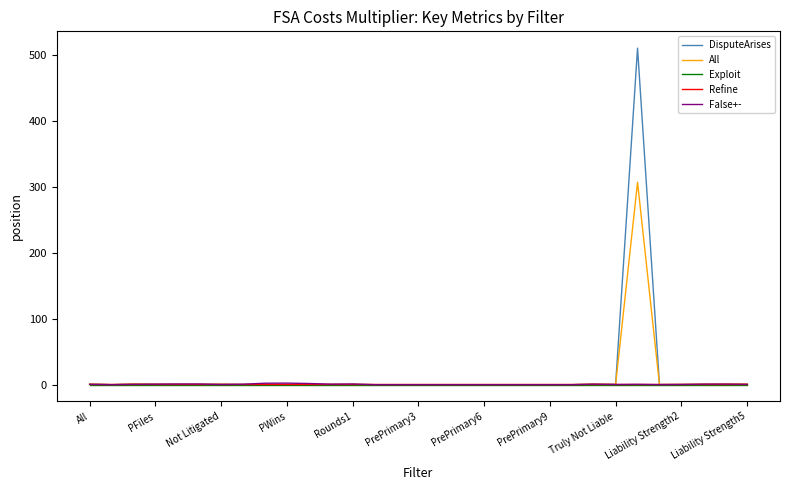

True or false: Refine and Exploit cross at least once.

False